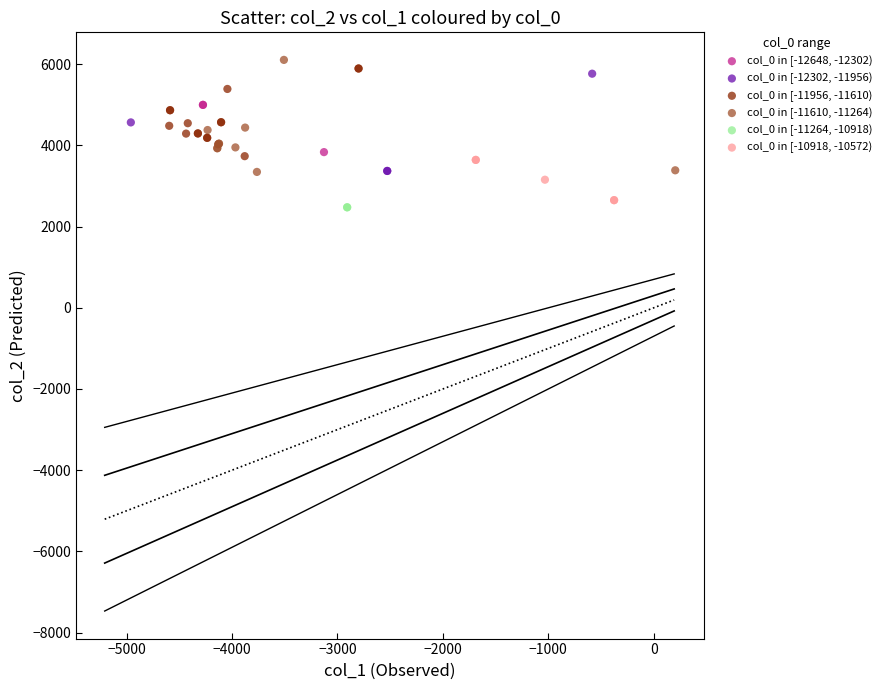

Which series contains the highest Y value?

col_0 in [-11610, -11264)